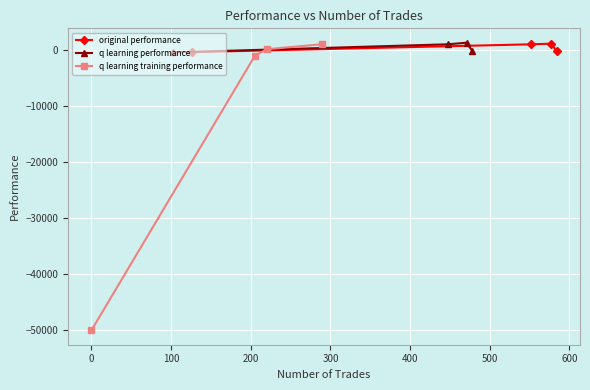

True or false: original performance has more than 2 interior local peaks.

False